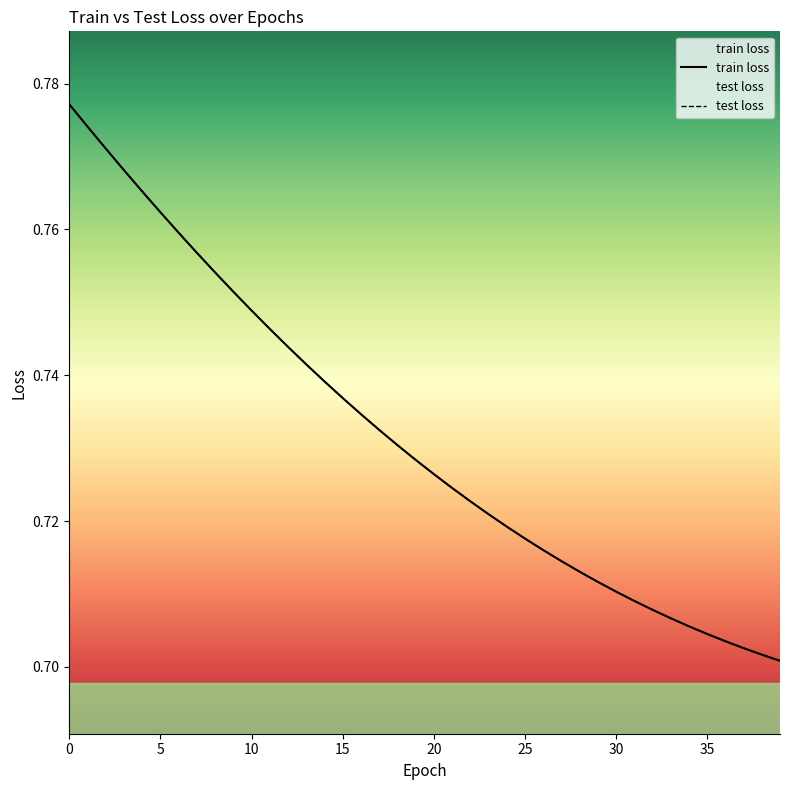

Which category has the lowest value across all series?

39